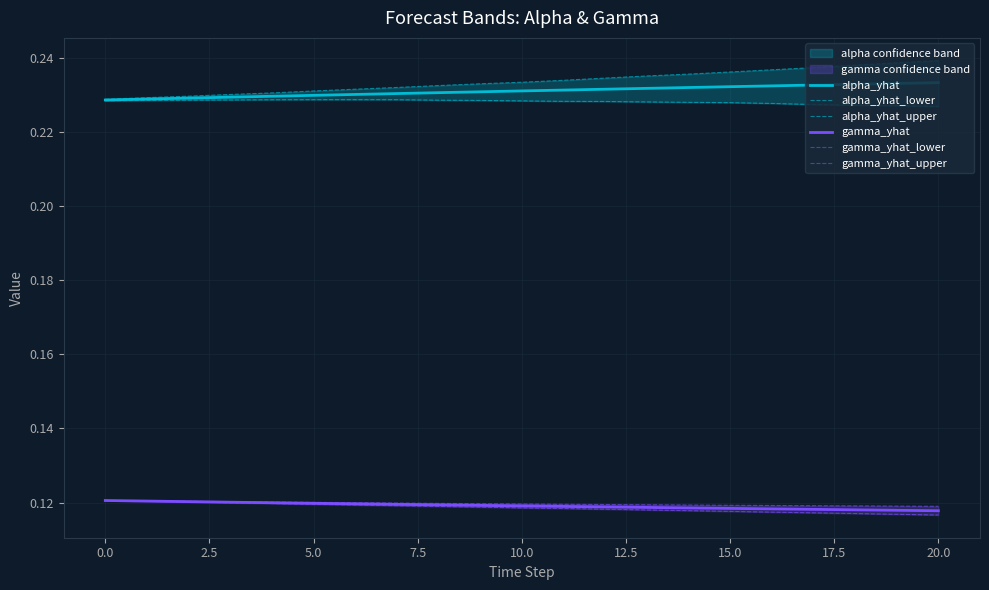

What is the average value of the gamma_yhat series?

0.1